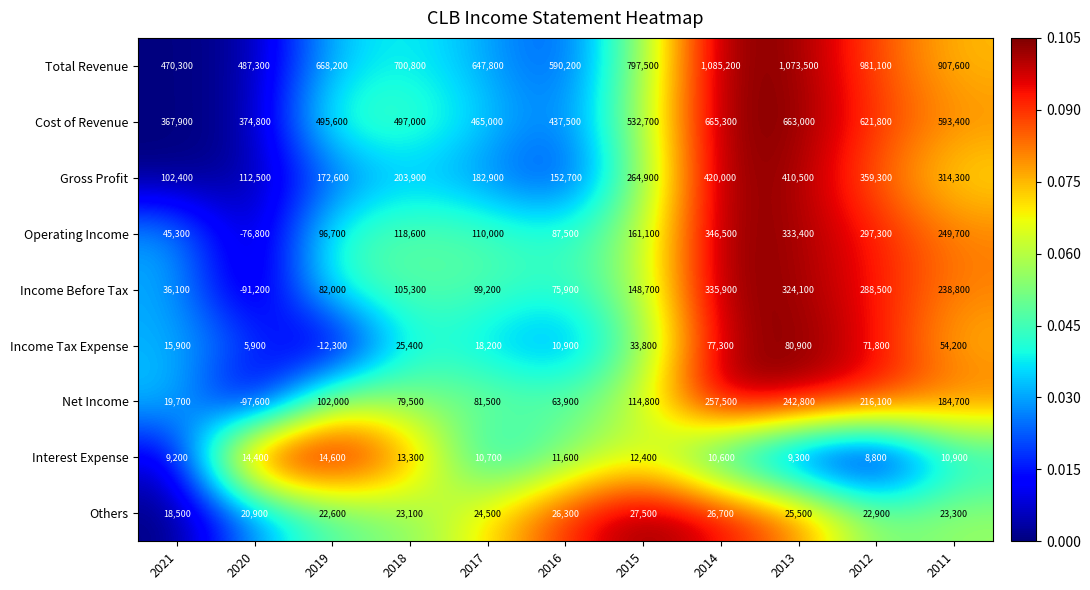

Which label corresponds to the largest value in the chart?

2014